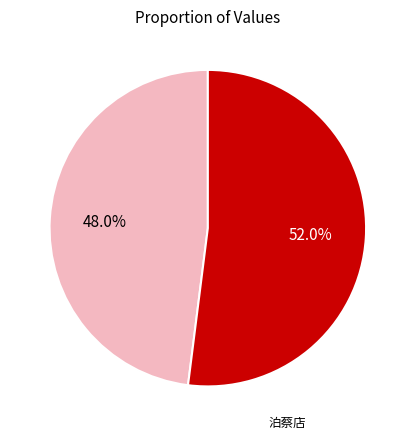

Is there a majority slice in this chart?

Yes